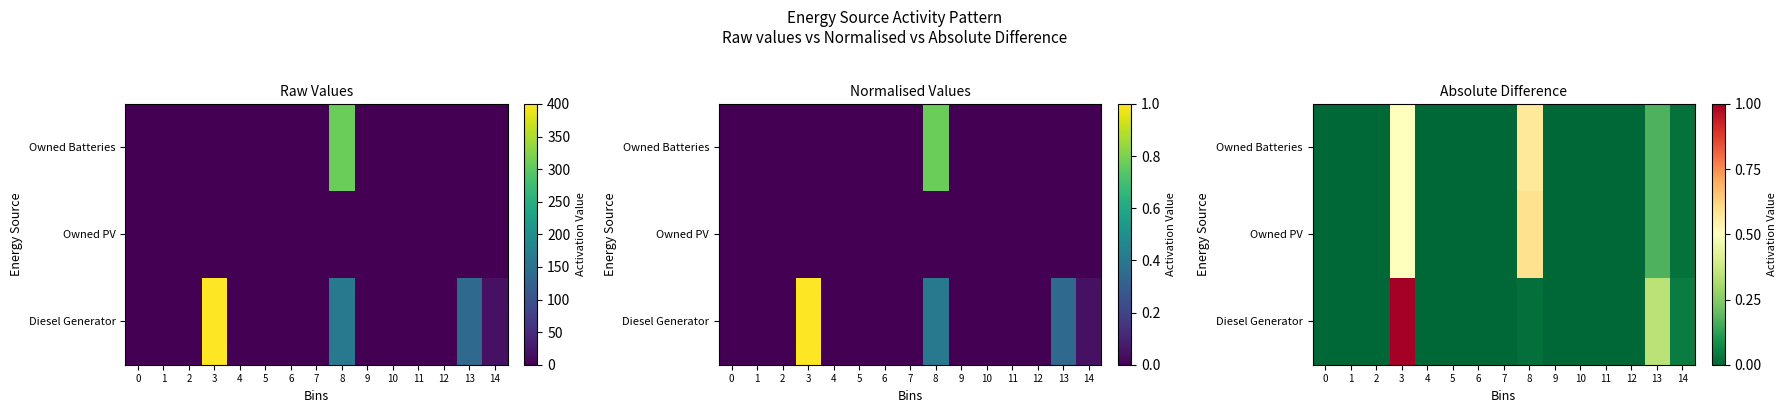

Which label corresponds to the largest value in the chart?

3